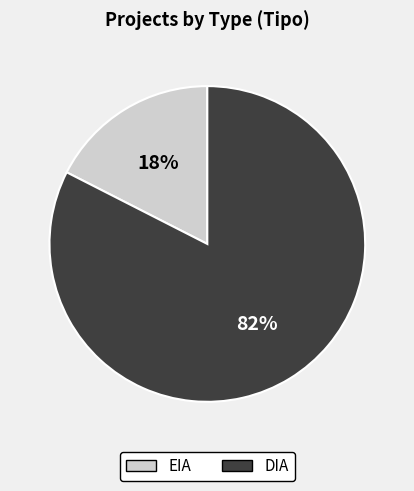

The DIA slice represents 75% of the pie. True or false?

False